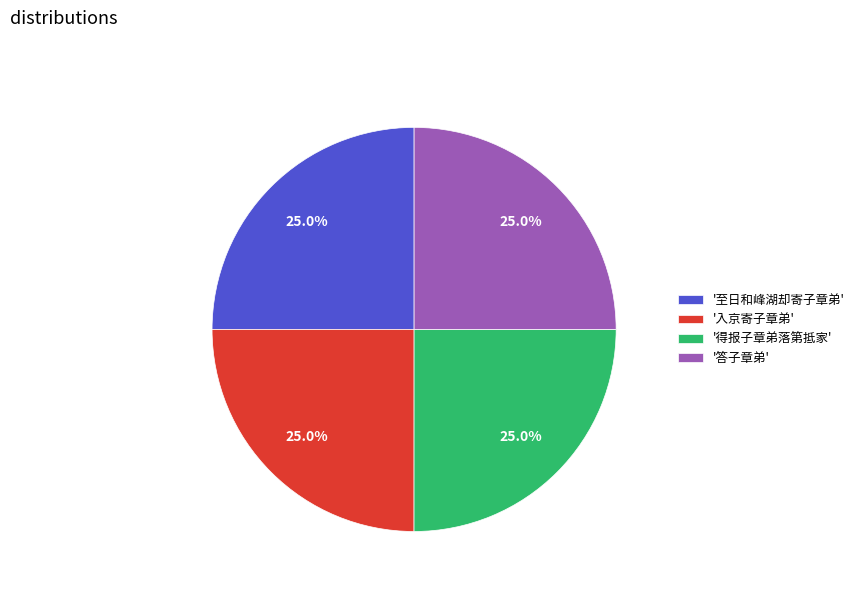

What percentage do '得报子章弟落第抵家' and '至日和峰湖却寄子章弟' together represent?

50.0%